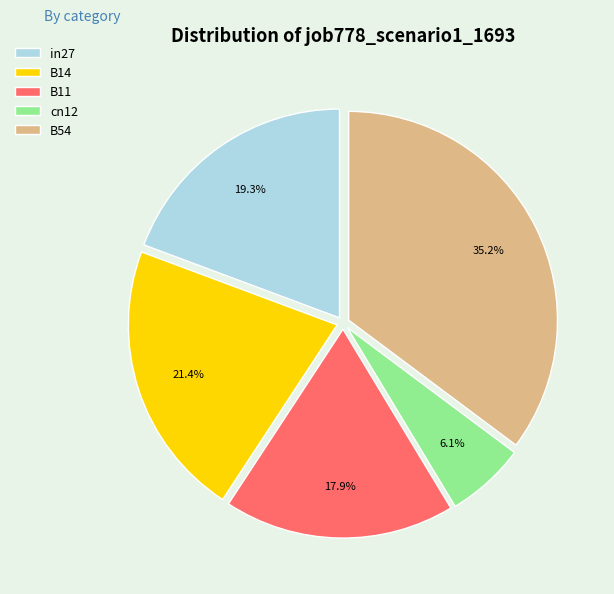

What is the largest slice in the pie chart?

B54